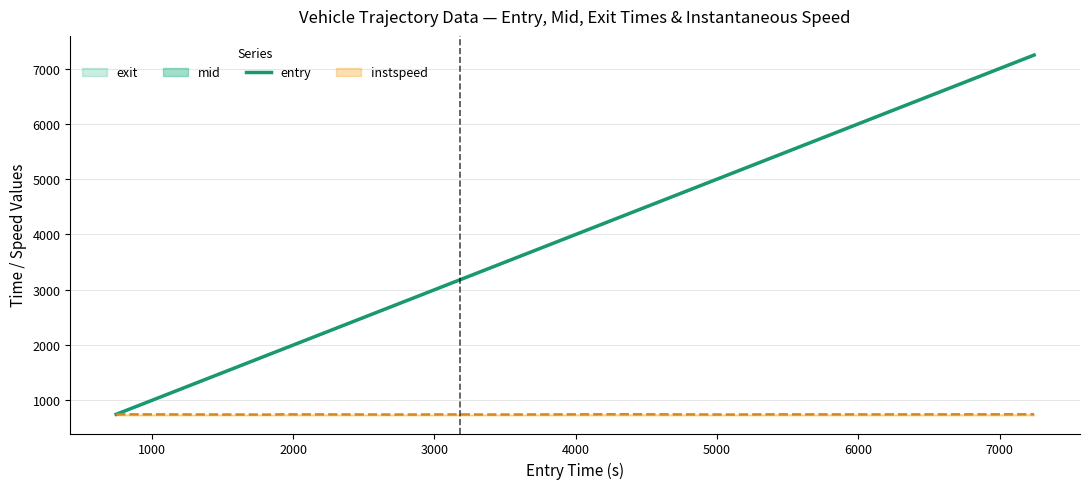

What is the maximum value for instspeed?

749.0